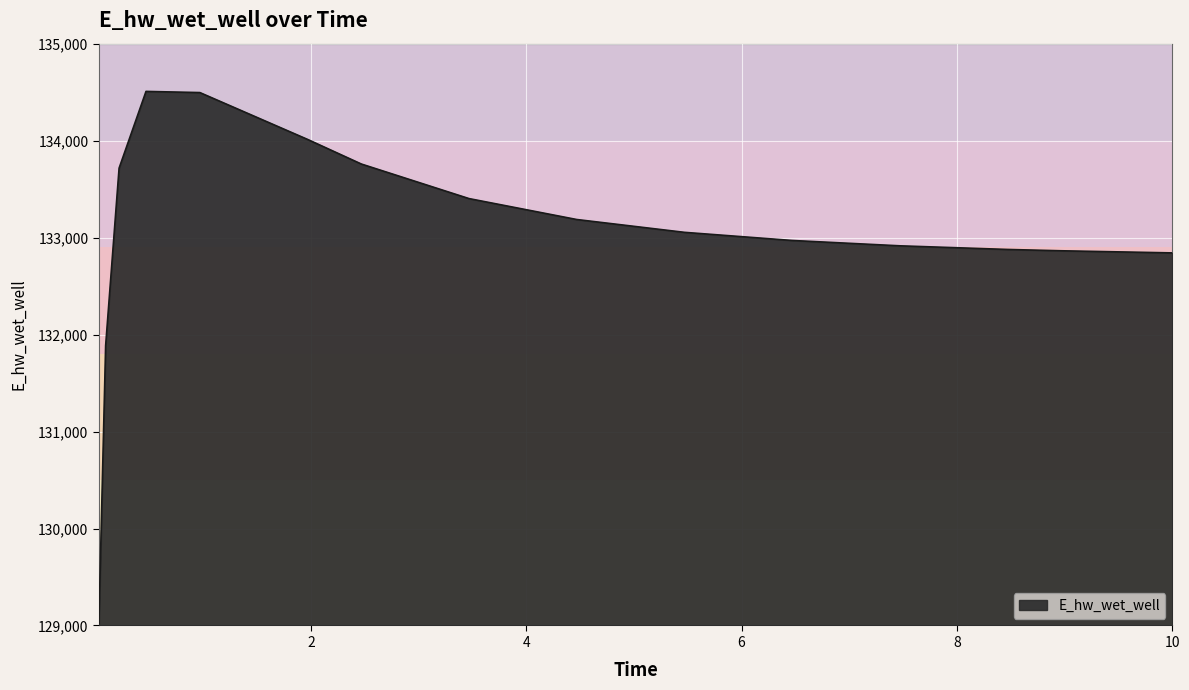

What is the difference between the maximum and second lowest values?

2622.2